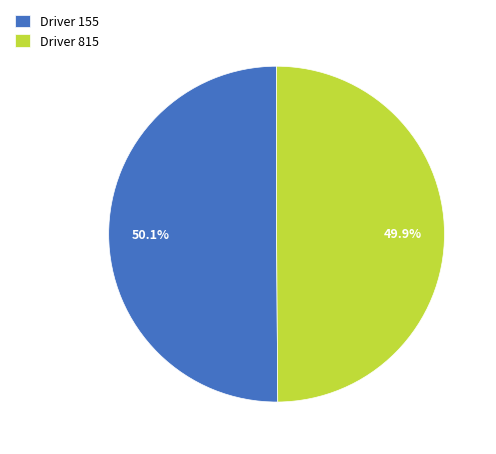

Is there any slice that represents more than half of the pie?

Yes